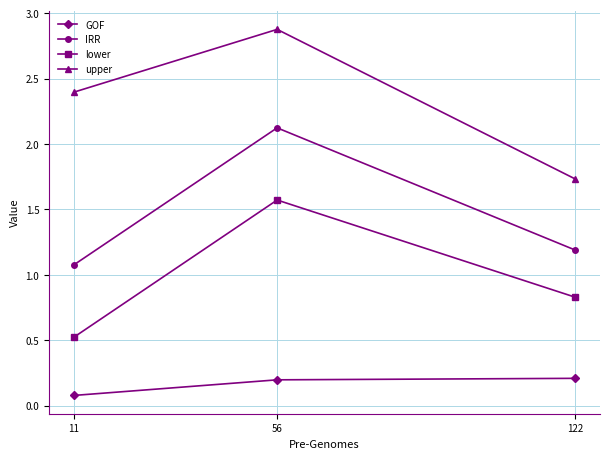

At which category is the sum across all series the highest?

56